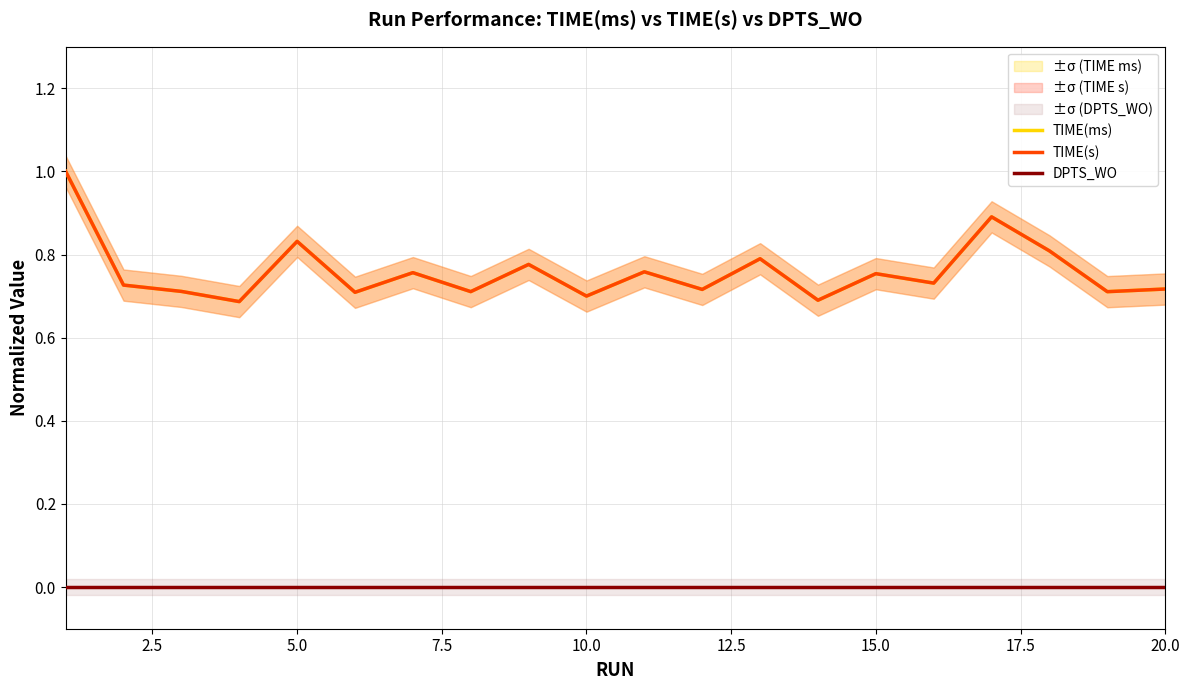

Which series has the largest total across all categories?

TIME(ms)